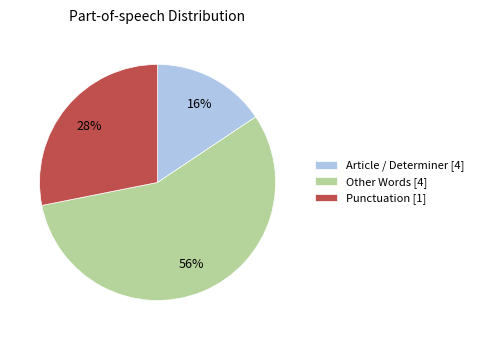

Which slice is the smallest?

Article / Determiner [4]